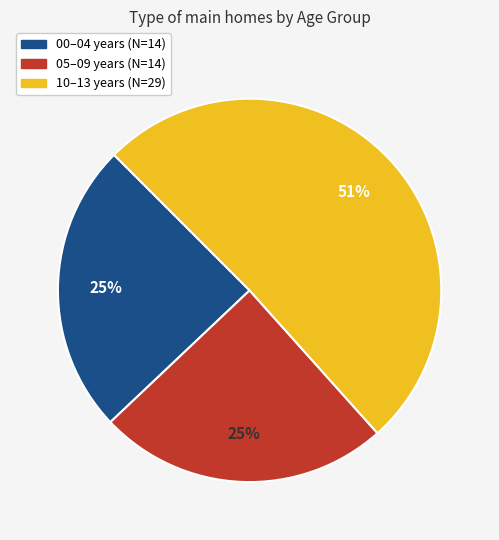

To the nearest percent, what is the average slice percentage?

33%